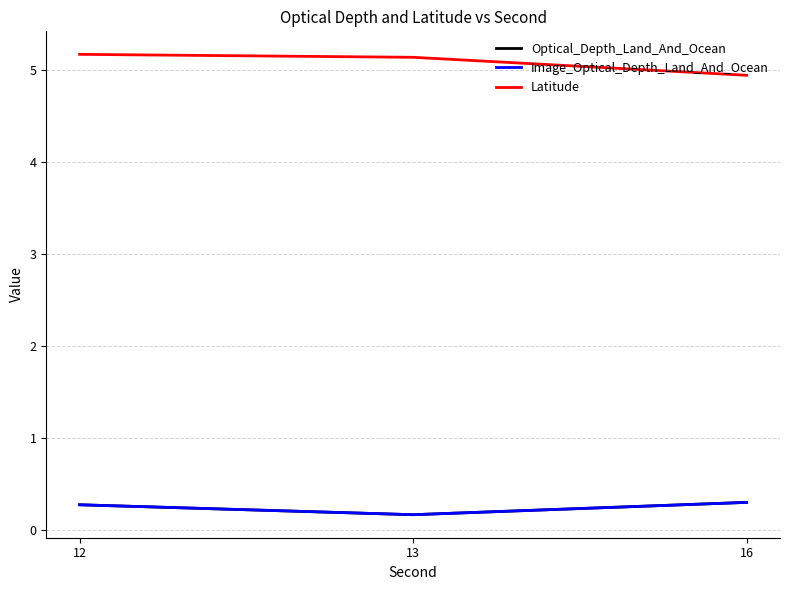

At which label does Latitude reach its minimum?

16